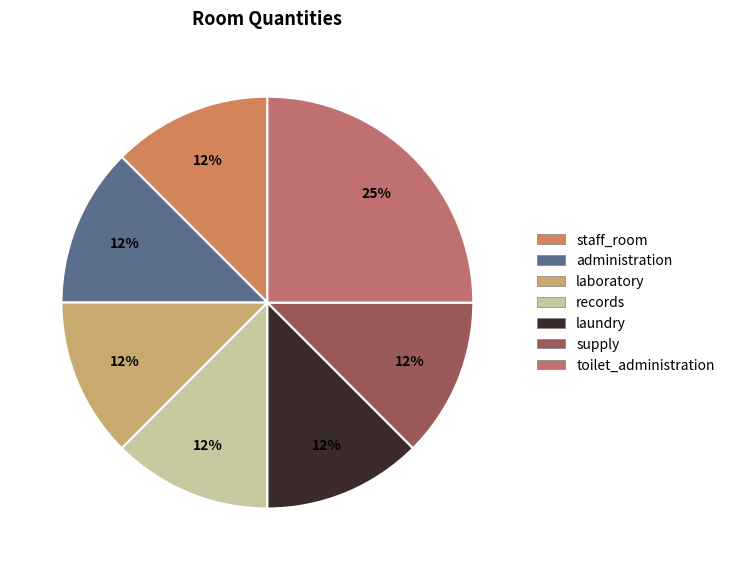

To the nearest percent, what percentage of the pie is administration?

12%